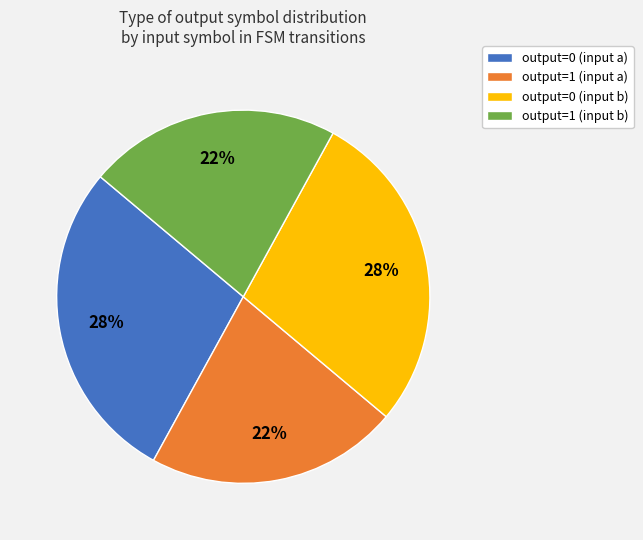

To the nearest percent, what percentage of the pie is output=1 (input b)?

22%